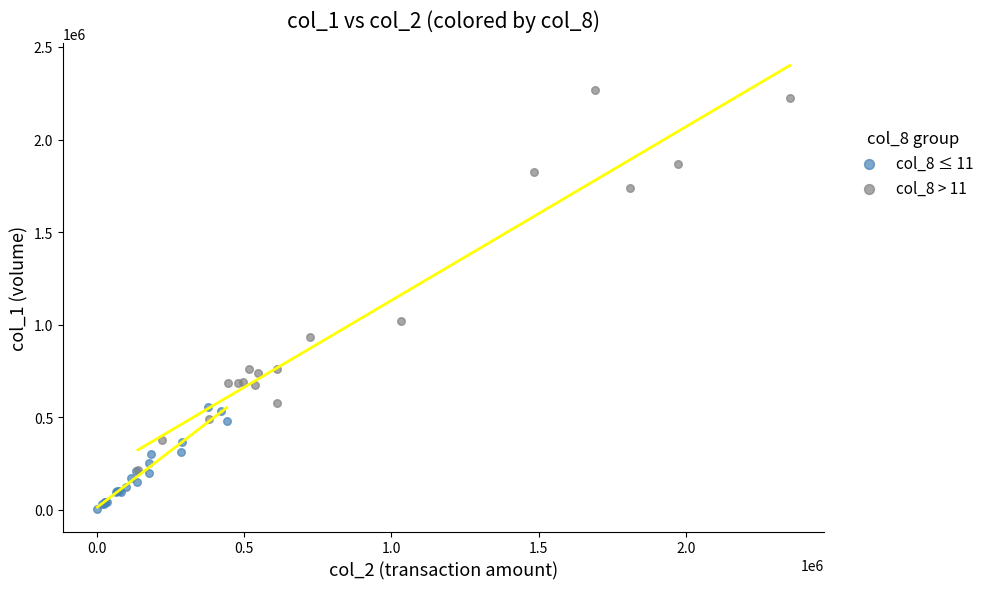

Which series contains the lowest Y value?

col_8 ≤ 11